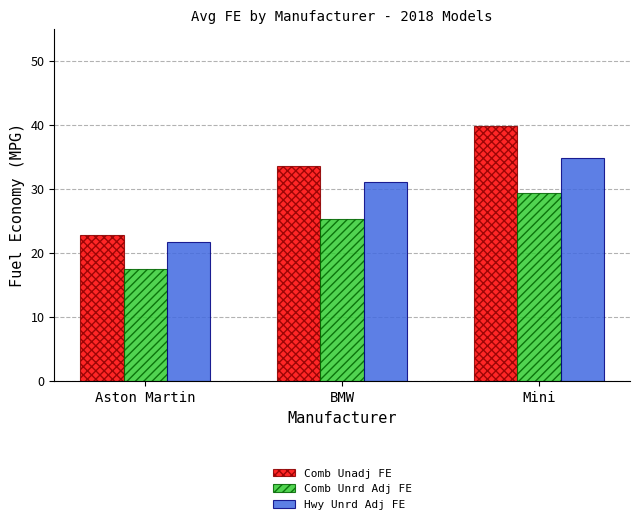

Does the chart contain any negative values?

No